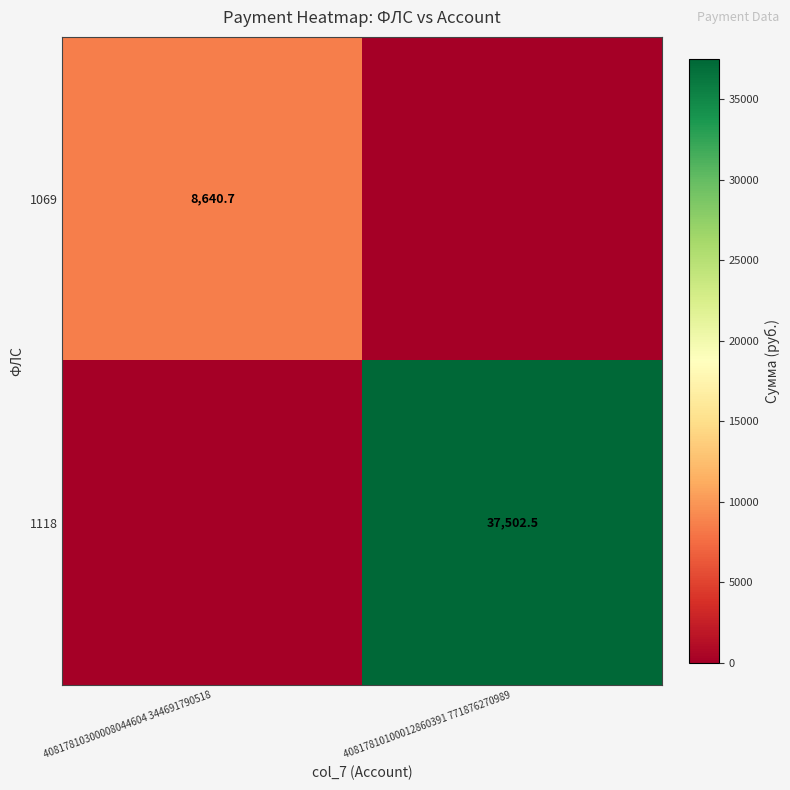

True or false: 1118 has a value of 37502.5 at 40817810100012860391 771876270989.

True